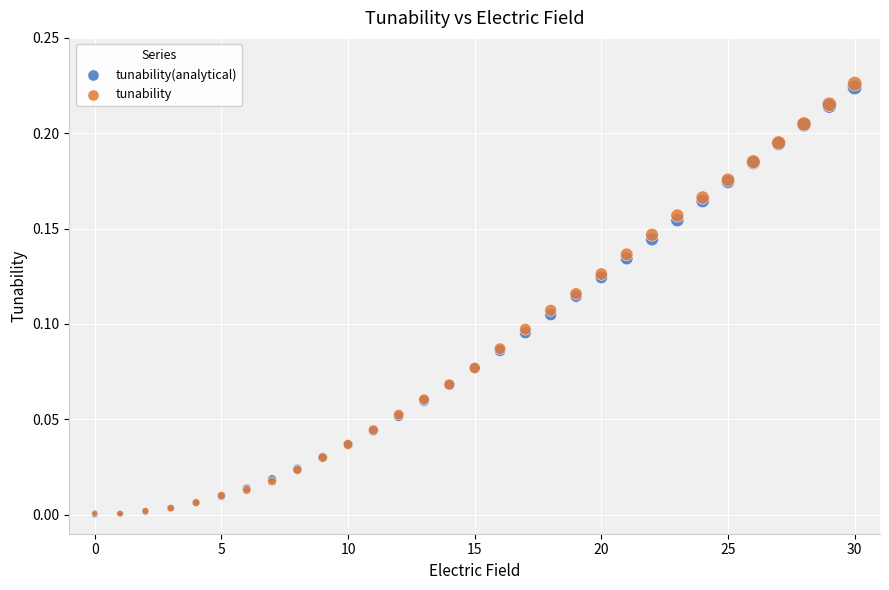

What are all the series names shown in the legend?

tunability(analytical), tunability